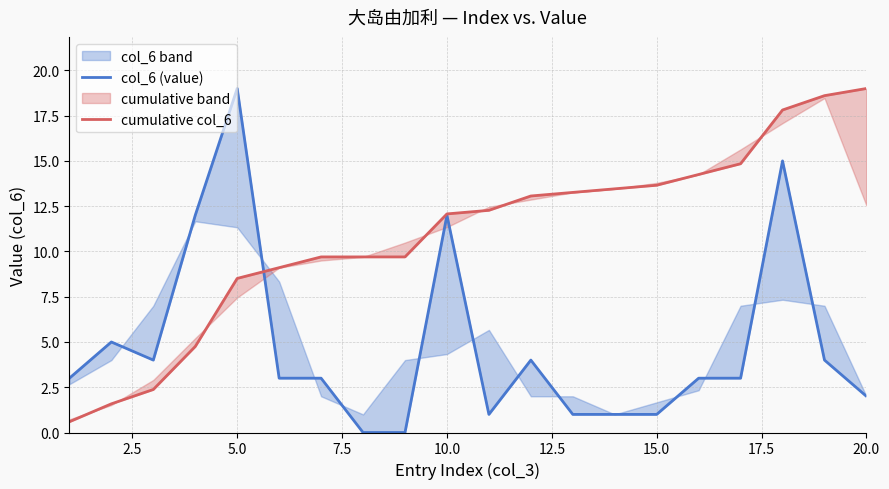

Reading right to left, list all the values displayed in this chart.

col_6 (value): 2.0	4.0	15.0	3.0	3.0	1.0	1.0	1.0	4.0	1.0	12.0	0.0	0.0	3.0	3.0	19.0	12.0	4.0	5.0	3.0
cumulative col_6: 19.0	18.6	17.8	14.8	14.2	13.7	13.5	13.3	13.1	12.3	12.1	9.7	9.7	9.7	9.1	8.5	4.8	2.4	1.6	0.6